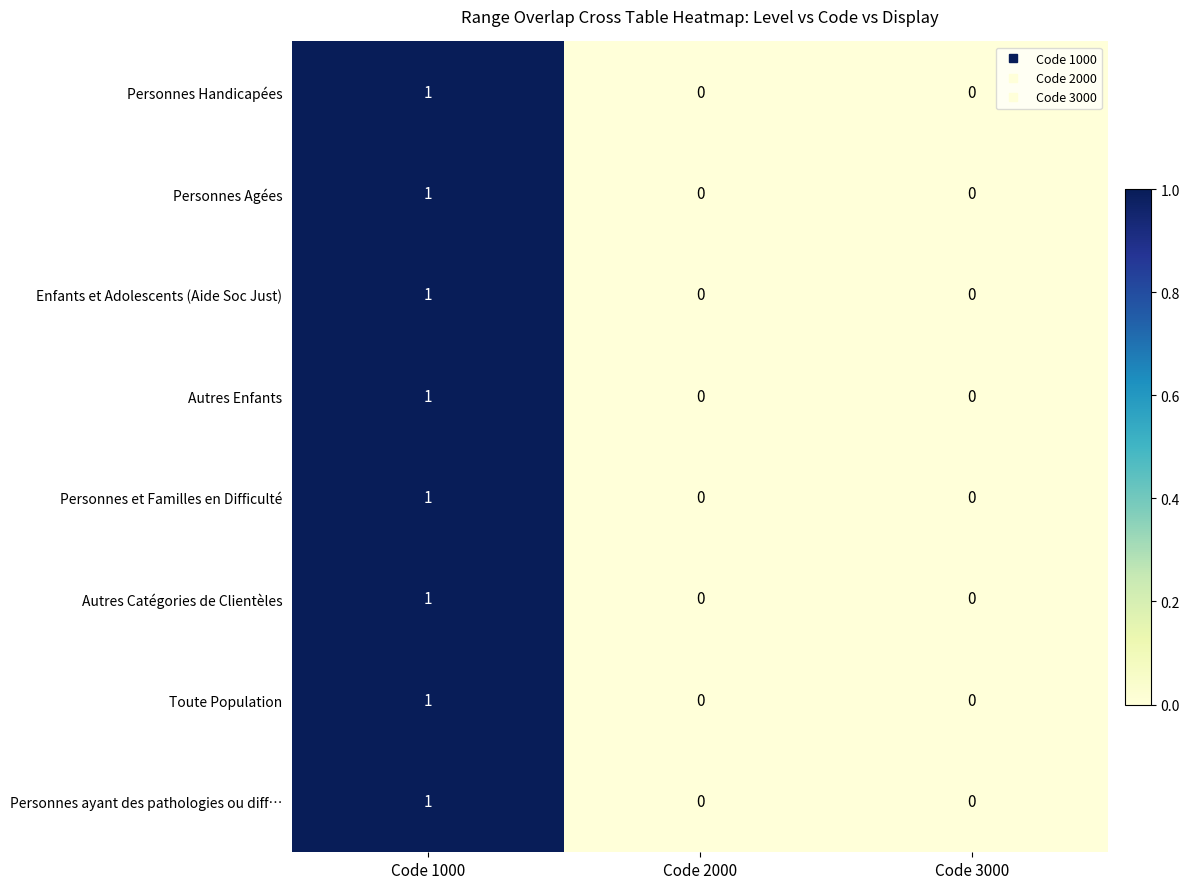

Reading right to left, list all the values displayed in this chart.

Personnes Handicapées: 0	0	1
Personnes Agées: 0	0	1
Enfants et Adolescents (Aide Soc Just): 0	0	1
Autres Enfants: 0	0	1
Personnes et Familles en Difficulté: 0	0	1
Autres Catégories de Clientèles: 0	0	1
Toute Population: 0	0	1
Personnes ayant des pathologies ou diff…: 0	0	1